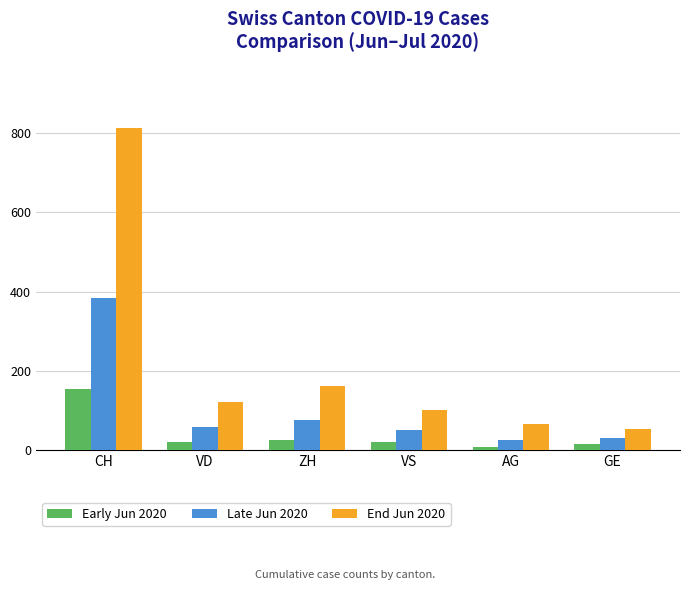

Is it true that Late Jun 2020 equals 75 at ZH?

True